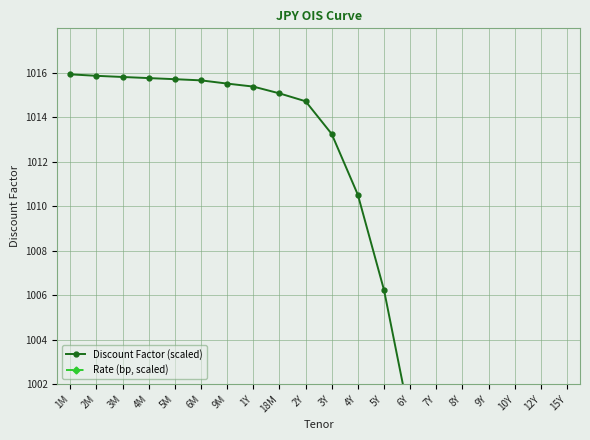

Reading right to left, transcribe all the data shown in this chart.

Discount Factor (scaled): 890.8	939.4	965.0	975.9	985.2	993.2	1000.4	1006.2	1010.5	1013.3	1014.7	1015.1	1015.4	1015.5	1015.7	1015.7	1015.8	1015.8	1015.9	1015.9
Rate (bp, scaled): 3574.5	2937.0	2532.0	2337.0	2149.5	1969.5	1774.5	1579.5	1407.0	1272.0	1189.5	1182.0	1182.0	1189.5	1197.0	1197.0	1204.5	1212.0	1219.5	1219.5